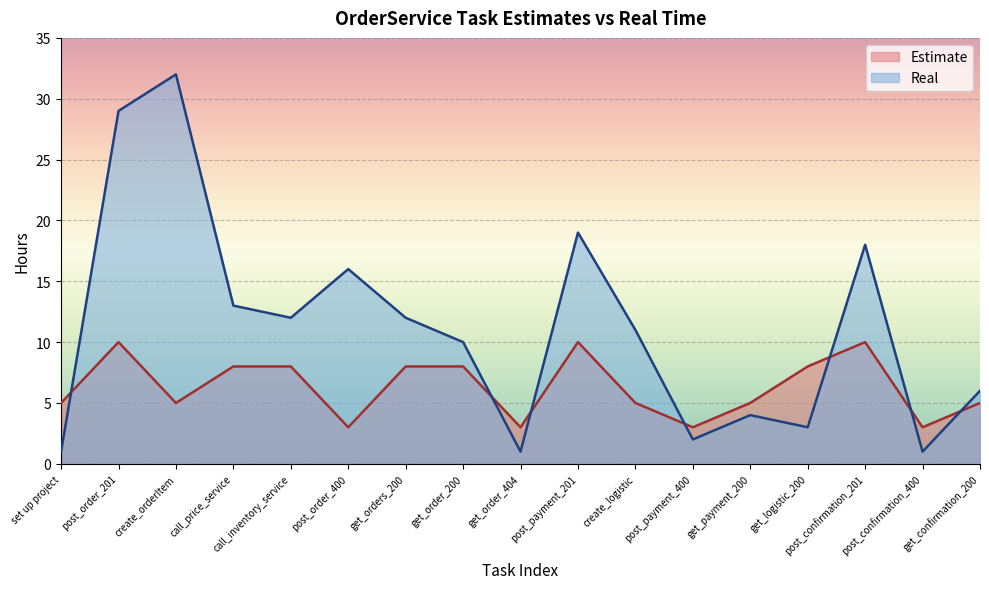

Which series changed the most between call_inventory_service and post_confirmation_201?

Real